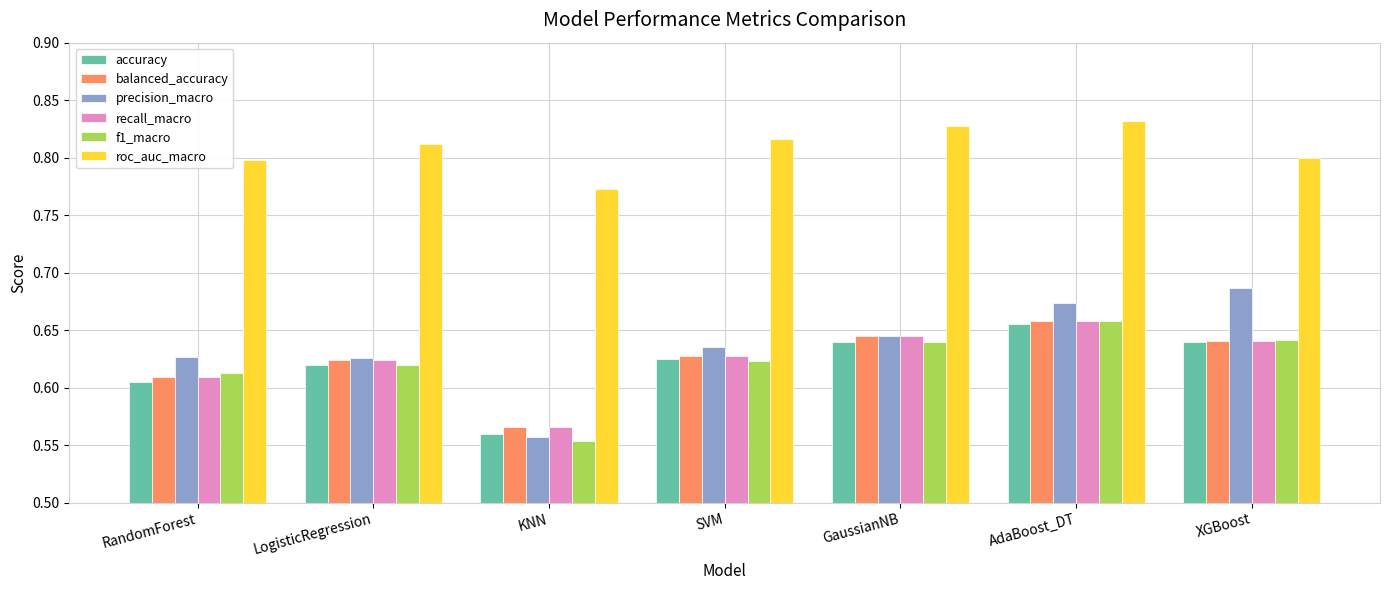

At how many categories does at least one series exceed 0?

7